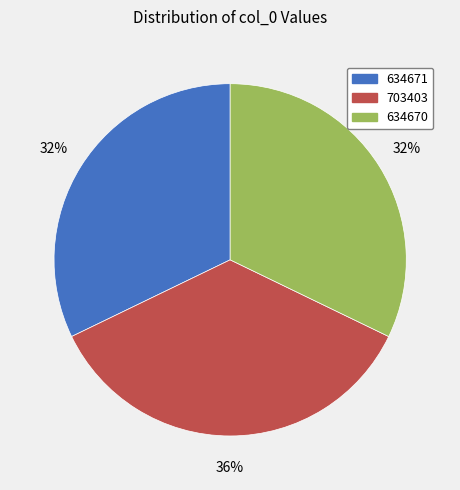

Is there any slice that represents more than half of the pie?

No